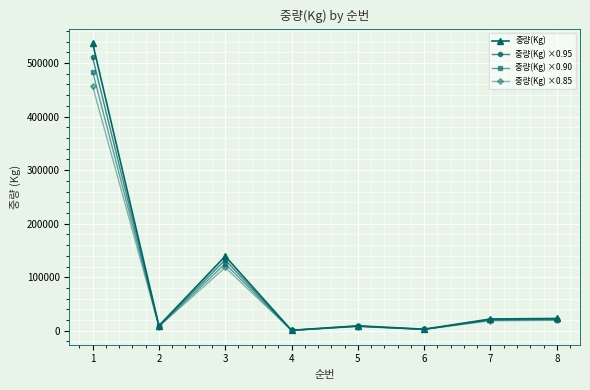

What is the maximum value shown in the chart?

537359.7